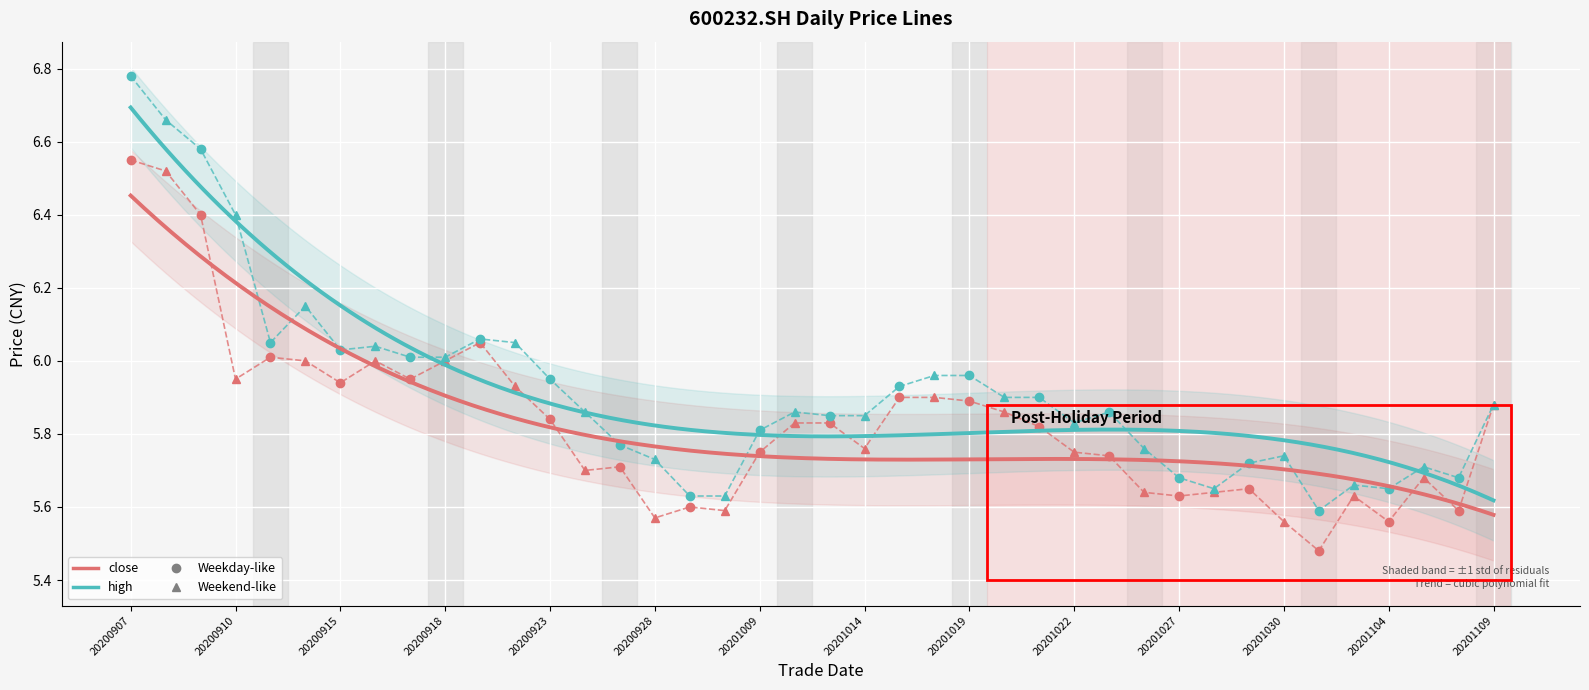

Rank the series by their average value, from lowest to highest.

close, high